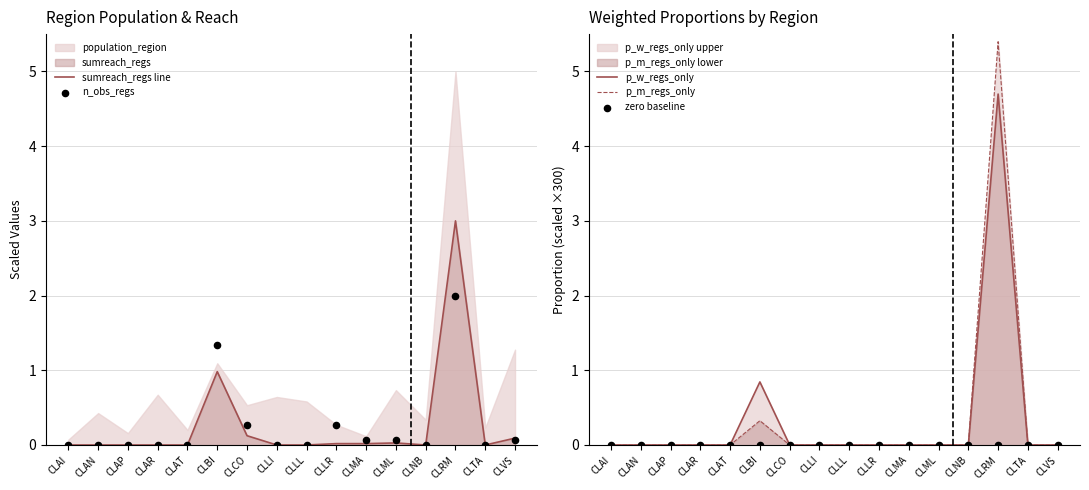

At how many categories does at least one series exceed 3?

1